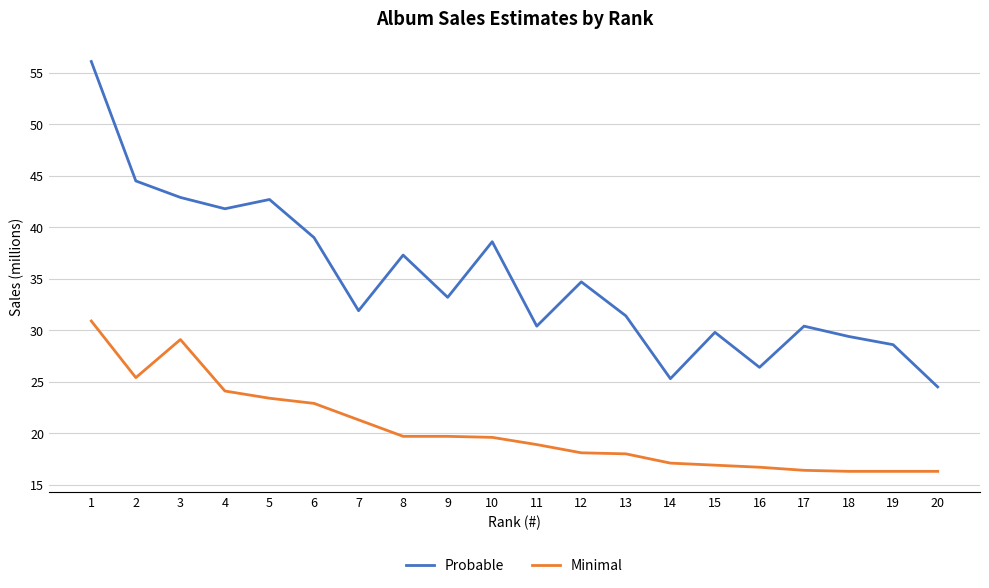

List the series in order of their overall mean, lowest first.

Minimal, Probable